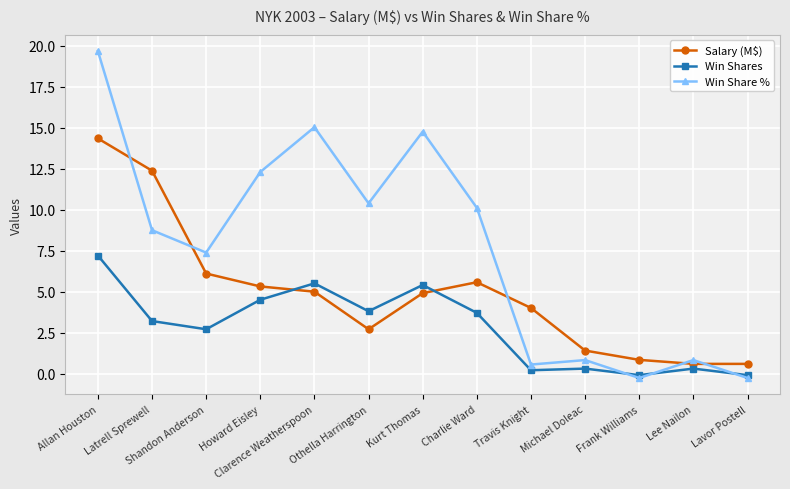

The Win Share % series shows 14.8 at Kurt Thomas. True or false?

True